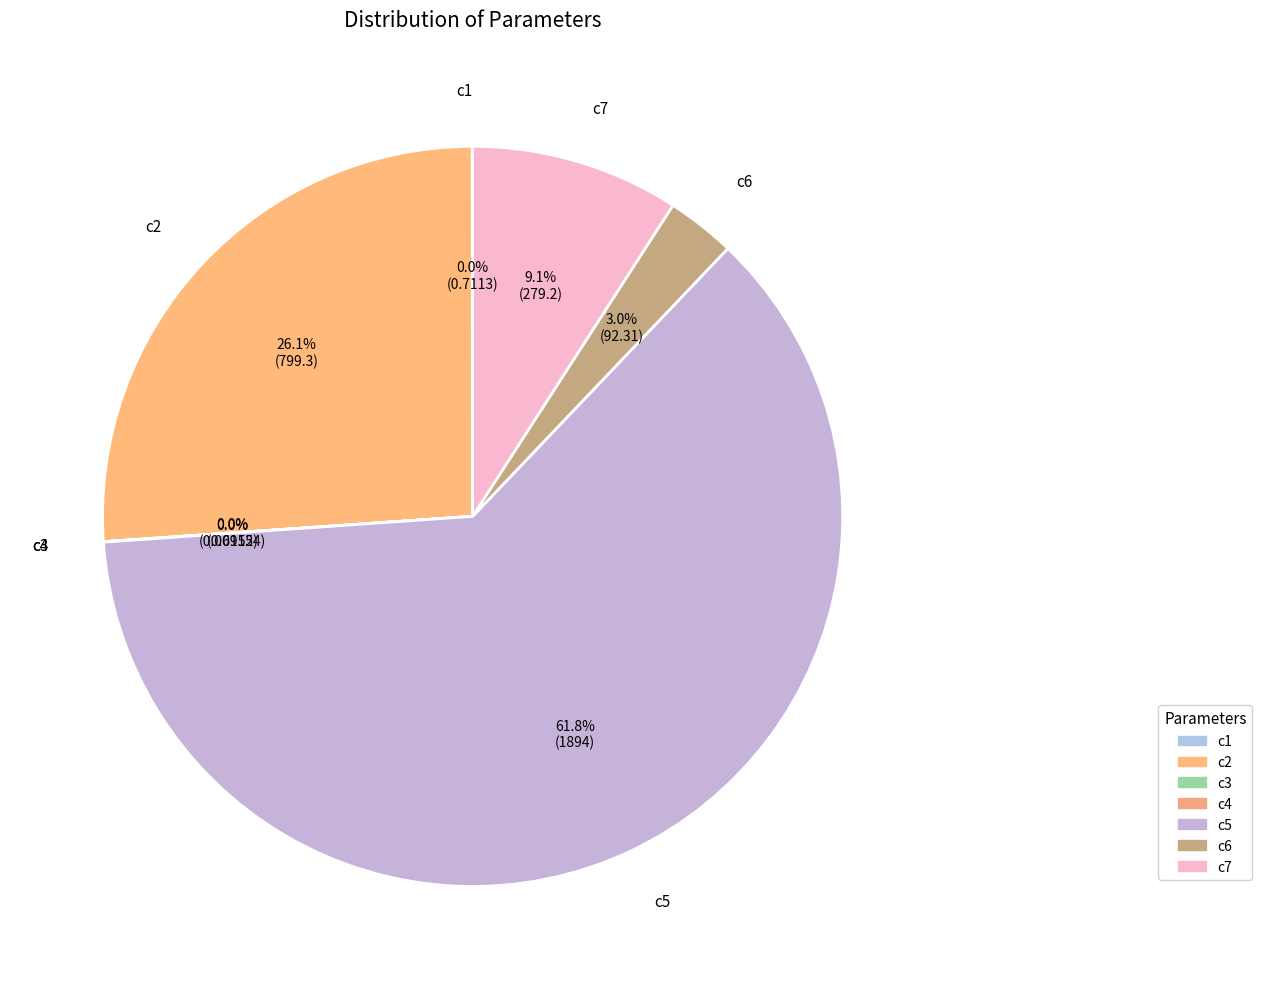

What portion of the pie excludes c5?

38.2%